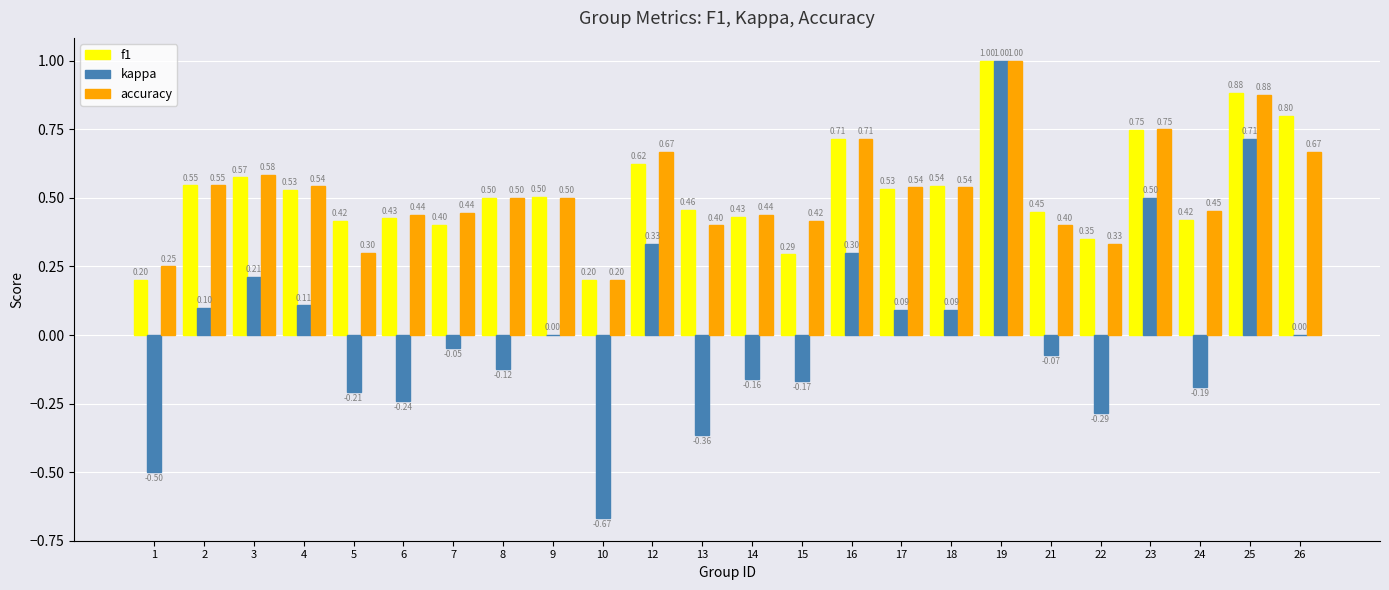

What is the sum of all kappa values?

0.4